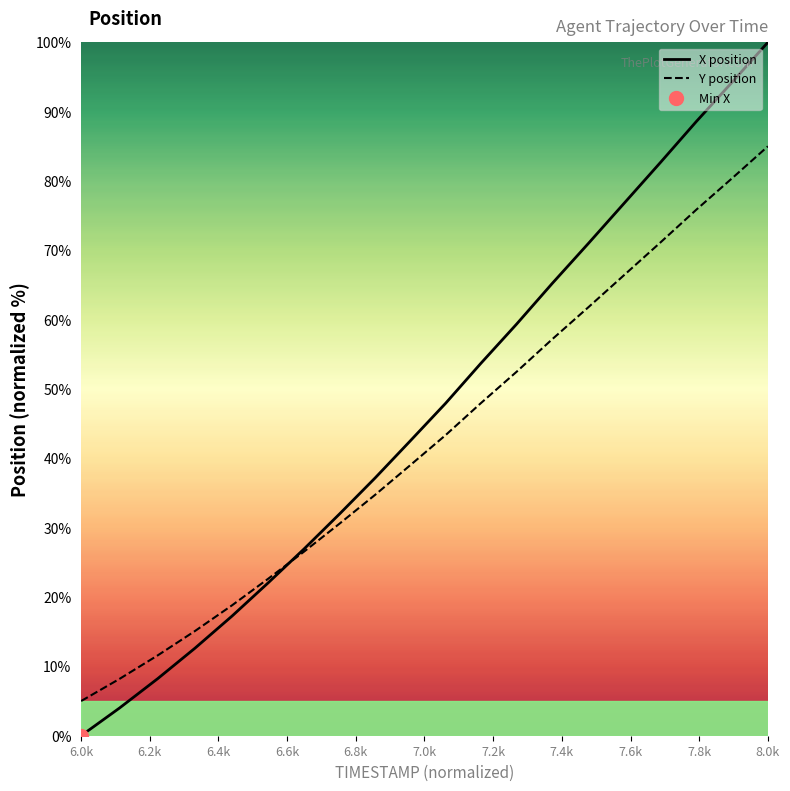

Reading left to right, transcribe all the data shown in this chart.

X: 0.0	4.0	8.2	12.6	17.3	22.0	27.0	32.0	37.2	42.5	47.9	53.7	59.4	65.2	71.0	76.9	82.7	88.6	94.3	100.0
Y: 5.0	8.2	11.6	15.1	18.8	22.6	26.6	30.6	34.7	39.0	43.4	47.9	52.5	57.2	61.8	66.5	71.2	75.9	80.4	85.0